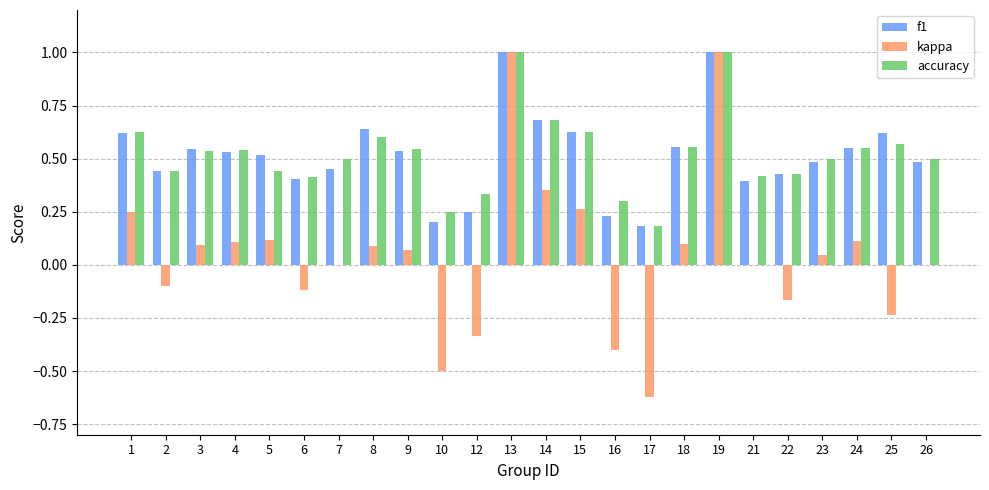

Is the value of kappa at 23 greater than the value of accuracy at 8?

No